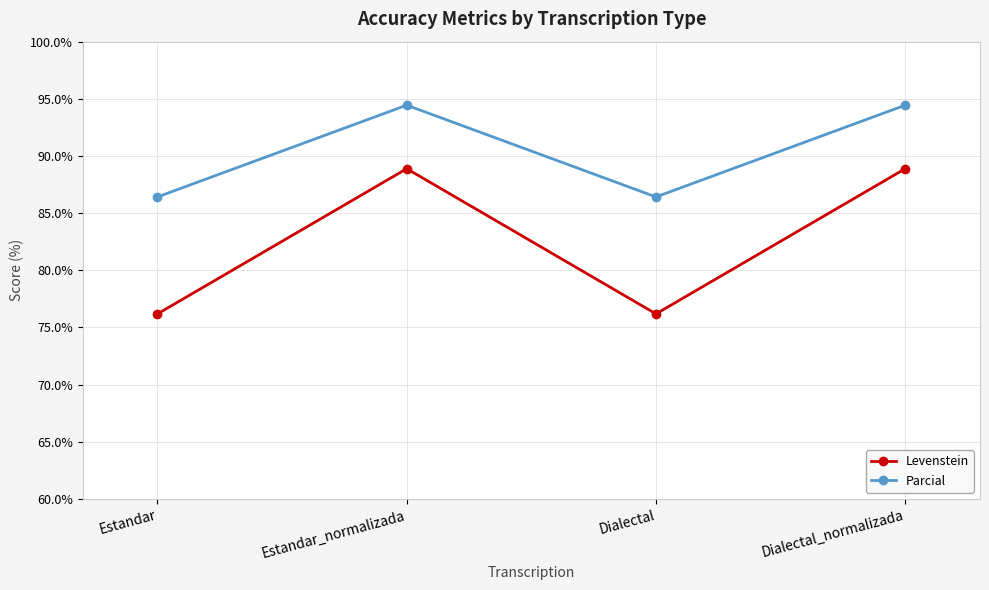

Is it true that Parcial equals 27.5 at Estandar?

False